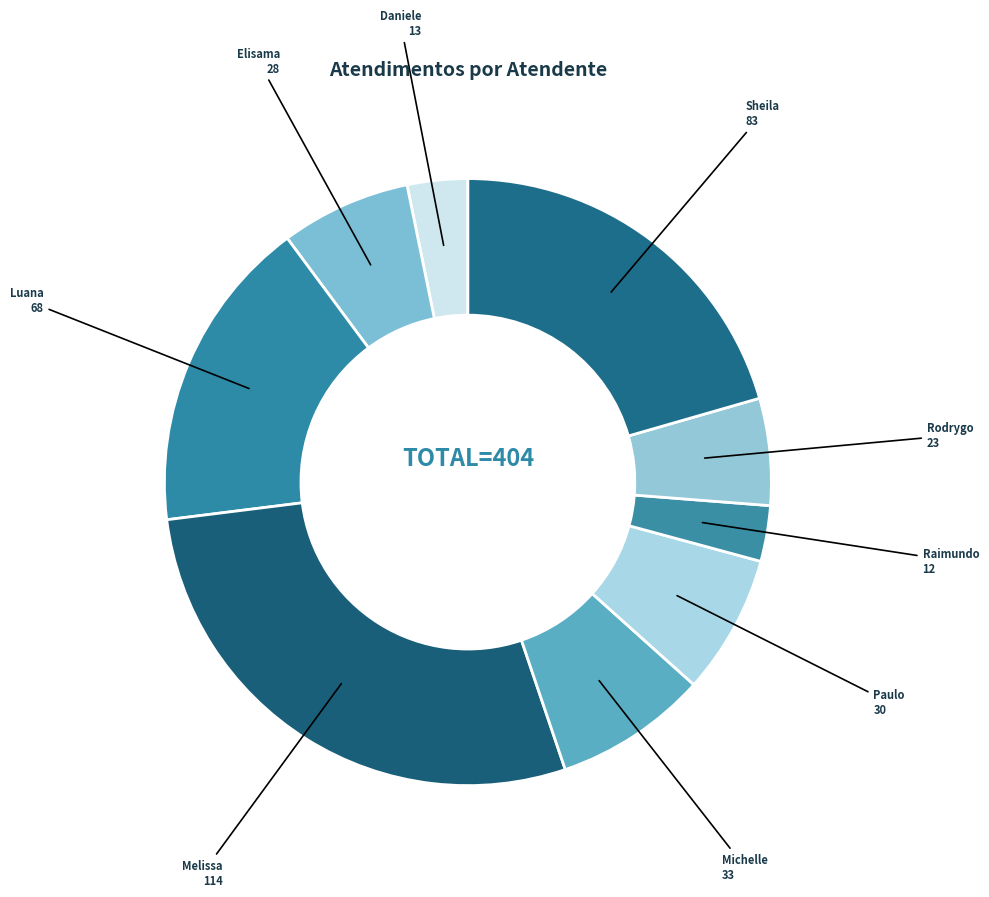

To the nearest percent, what is the average slice percentage?

11%